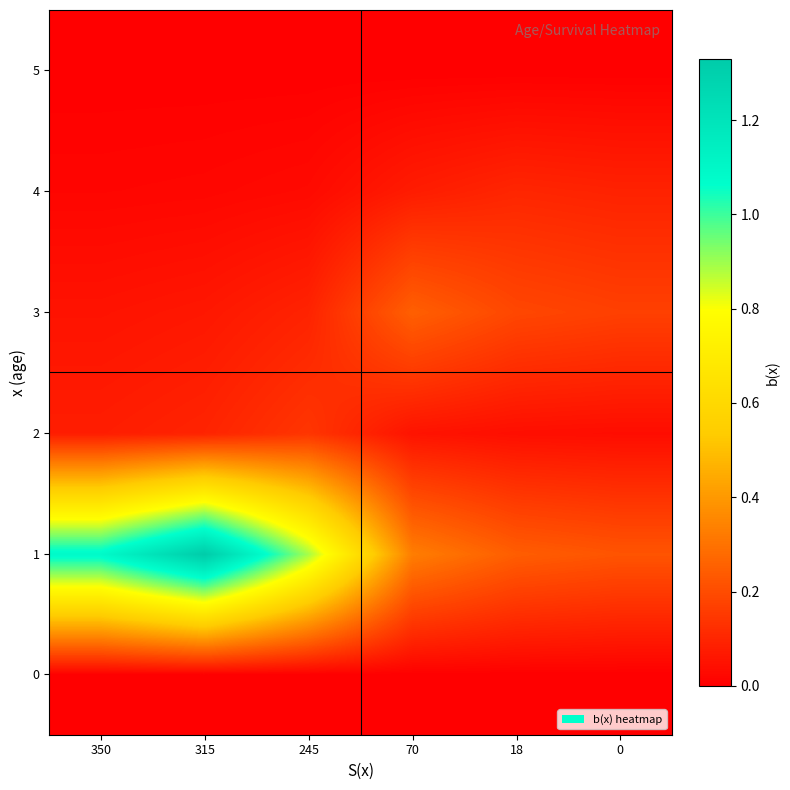

Between 350 and 0, which series saw the biggest shift?

1